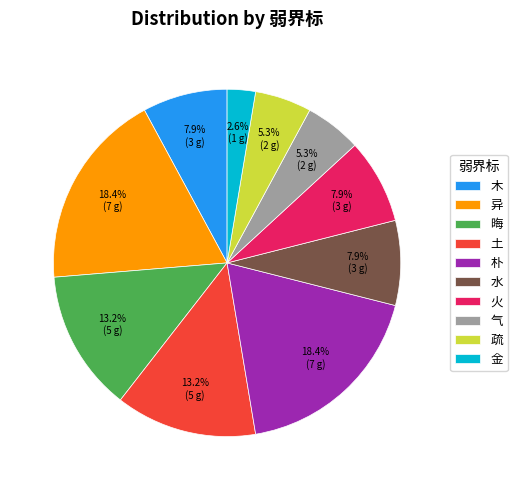

Do 异 and 水 together represent more than half of the pie?

No